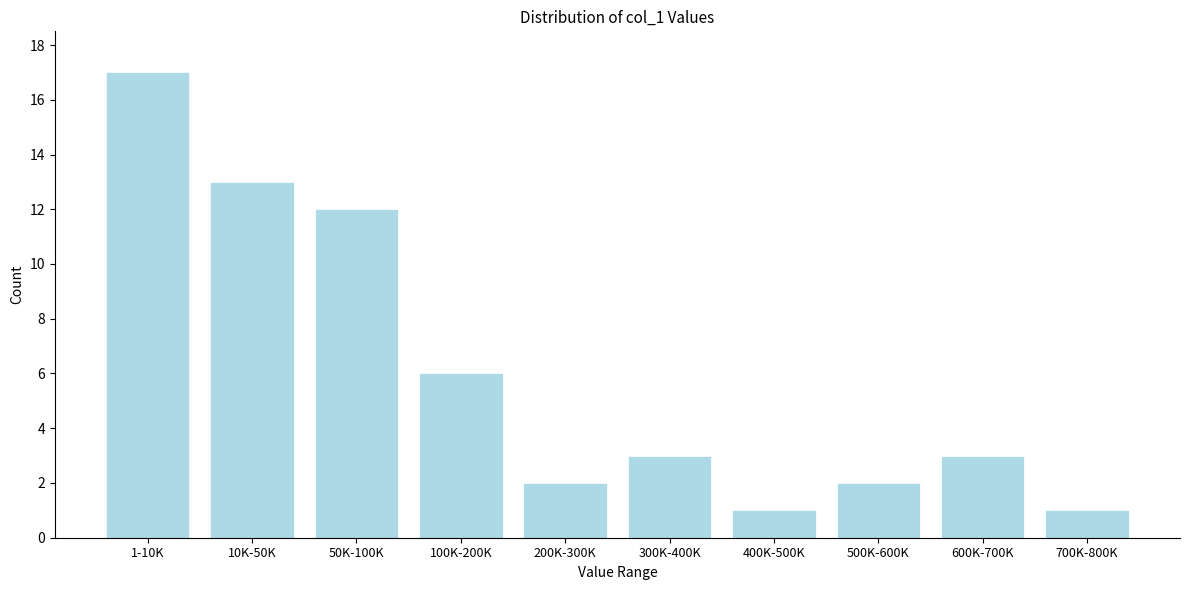

Reading left to right, list all the values displayed in this chart.

17	13	12	6	2	3	1	2	3	1